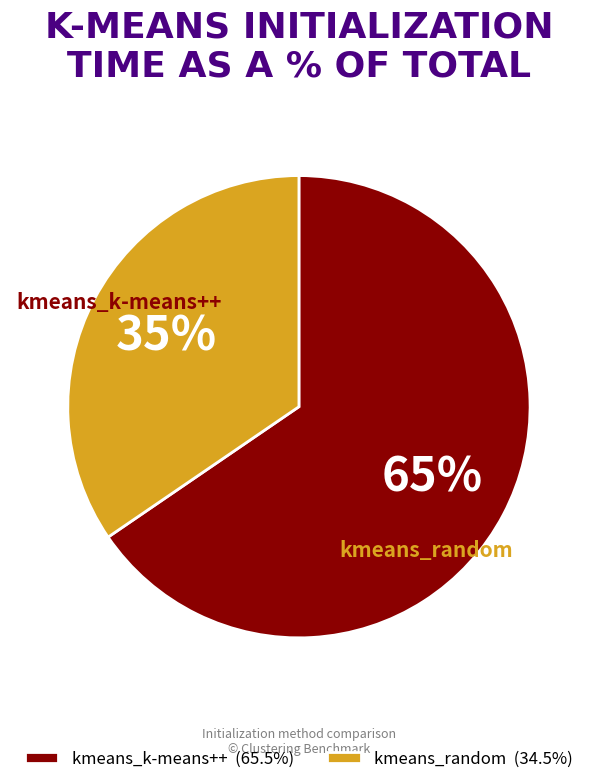

To the nearest percent, what is the combined percentage of kmeans_k-means++ and kmeans_random?

100%